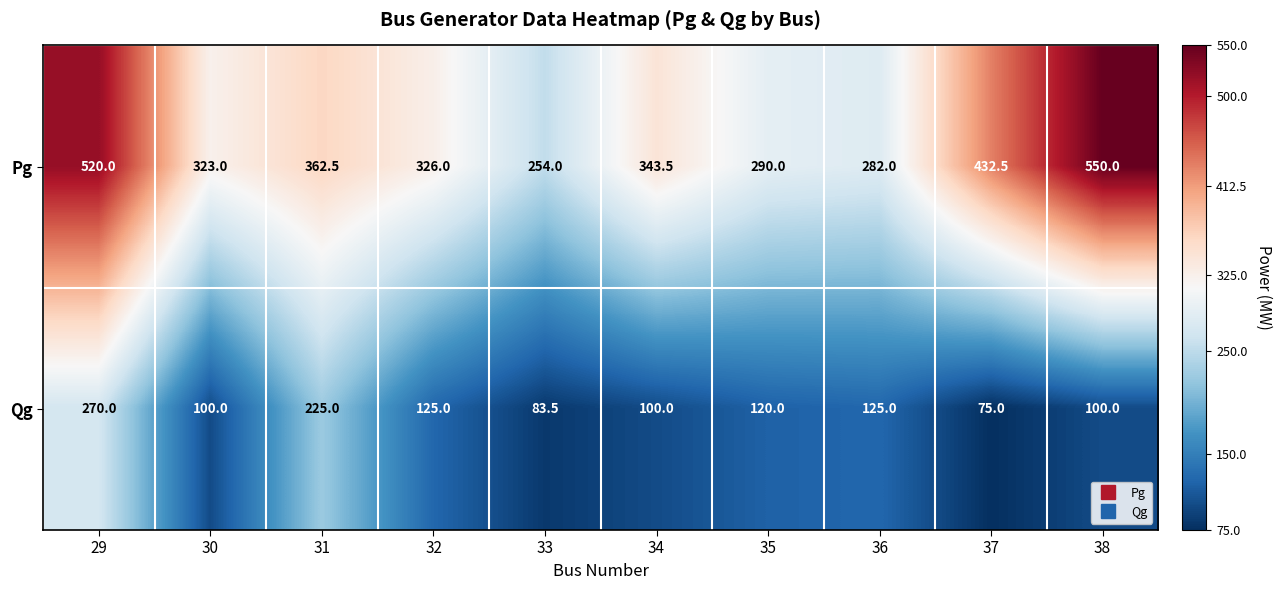

What is the difference between the maximum and minimum values in the Pg series?

296.0